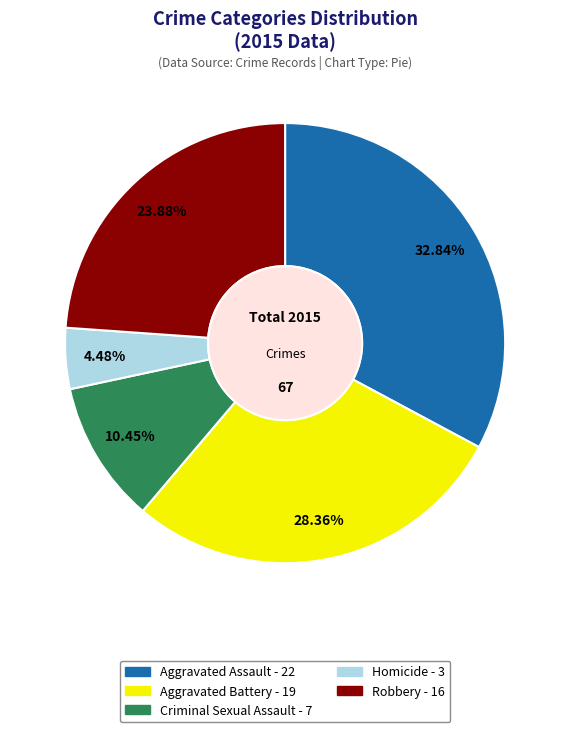

How many slices are in this pie chart?

5